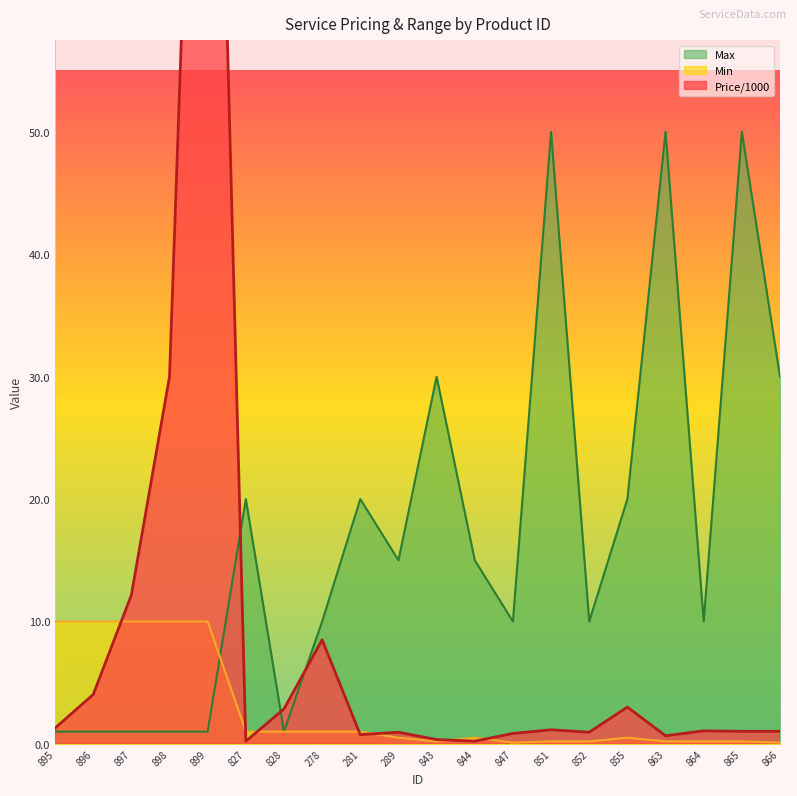

Is the value of Price/1000 at 864 greater than the value of Max at 851?

No